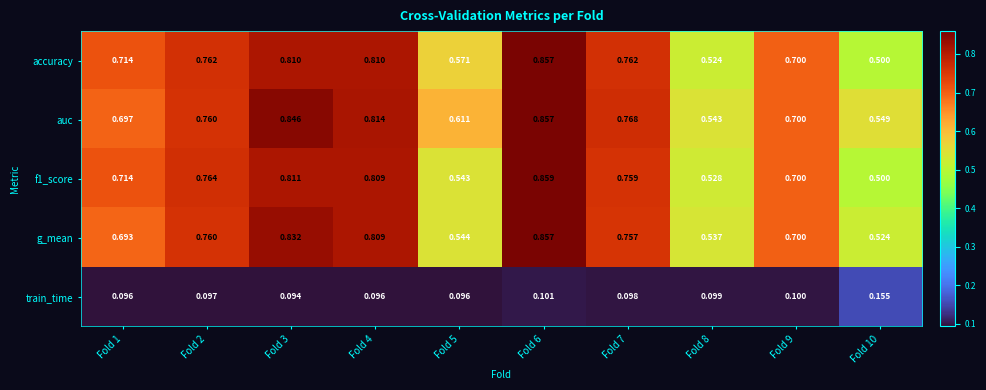

Which series has the largest total across all categories?

auc